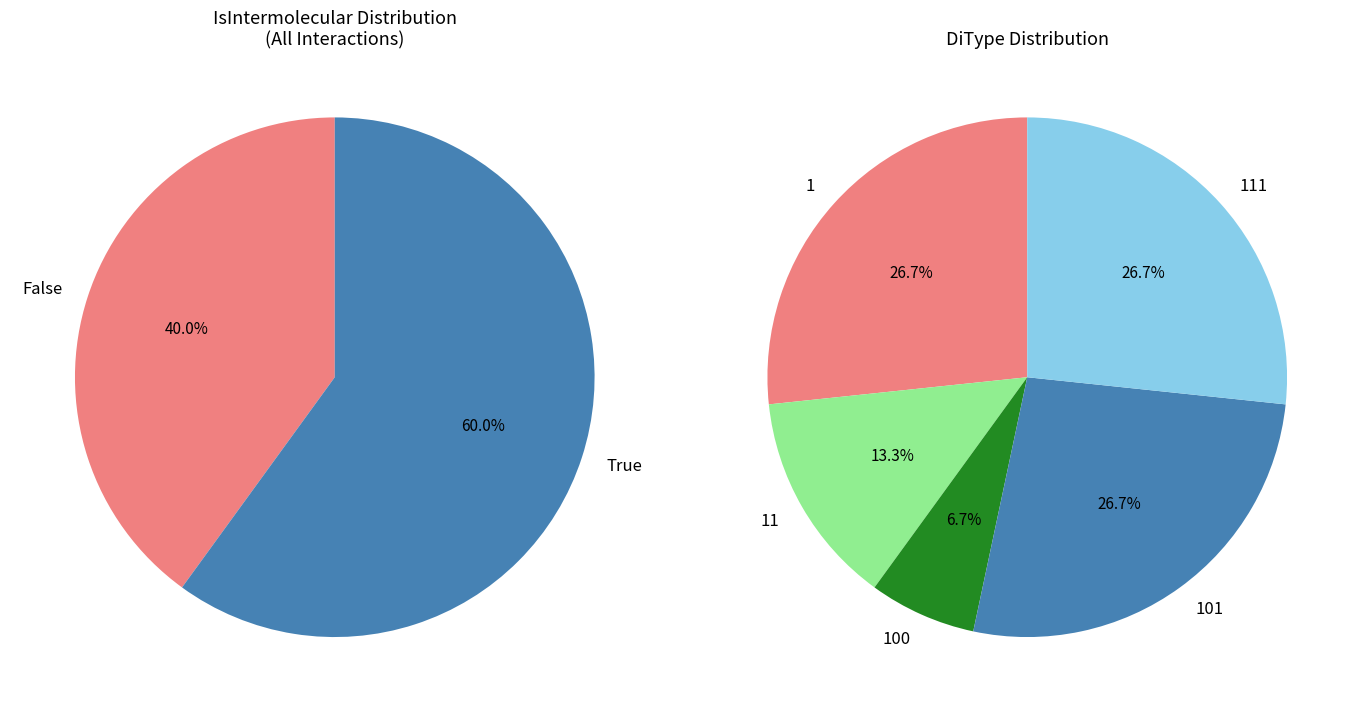

What is the majority slice?

True